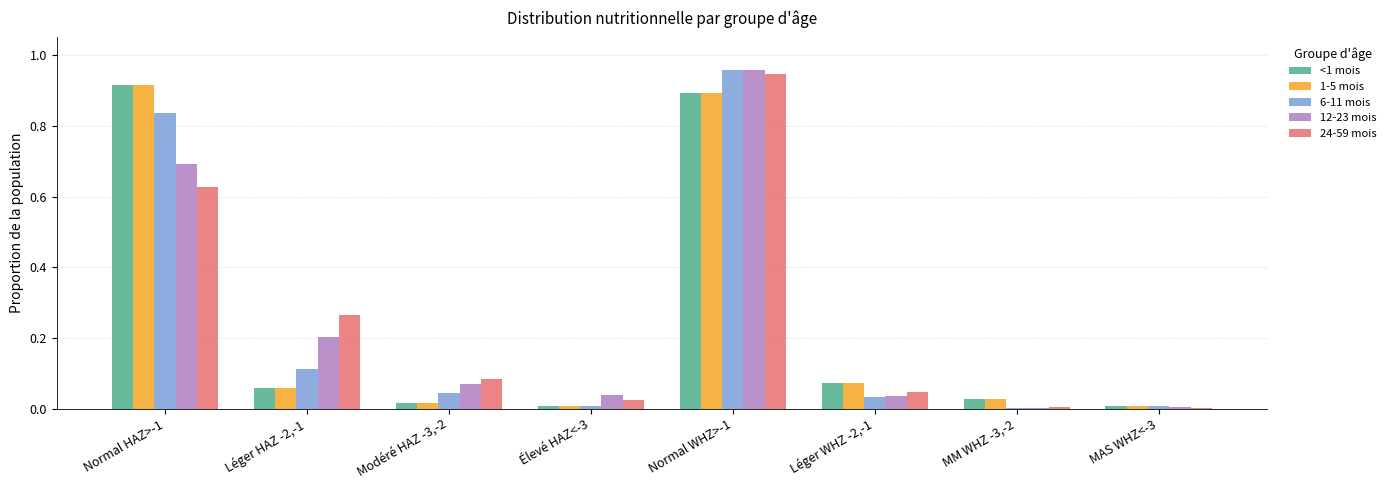

What is the sum of all <1 mois values?

2.0